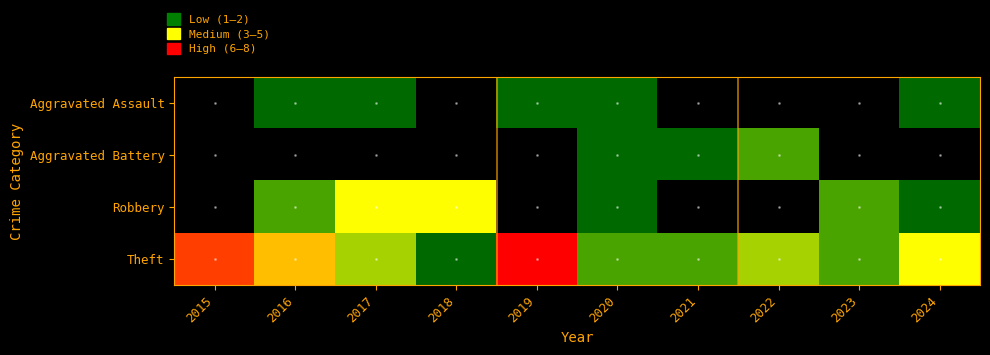

Which has a higher value, 2018 or 2017?

2017